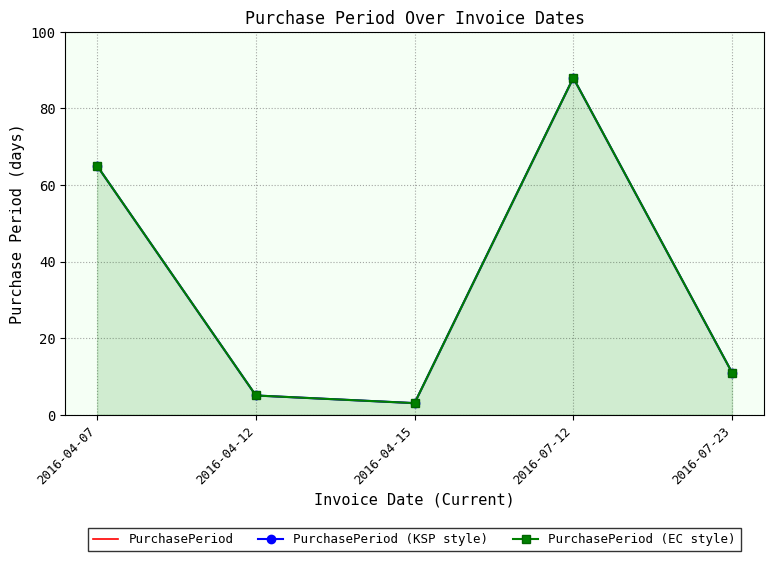

At which category does PurchasePeriod (KSP style) reach its first local valley?

2016-04-15